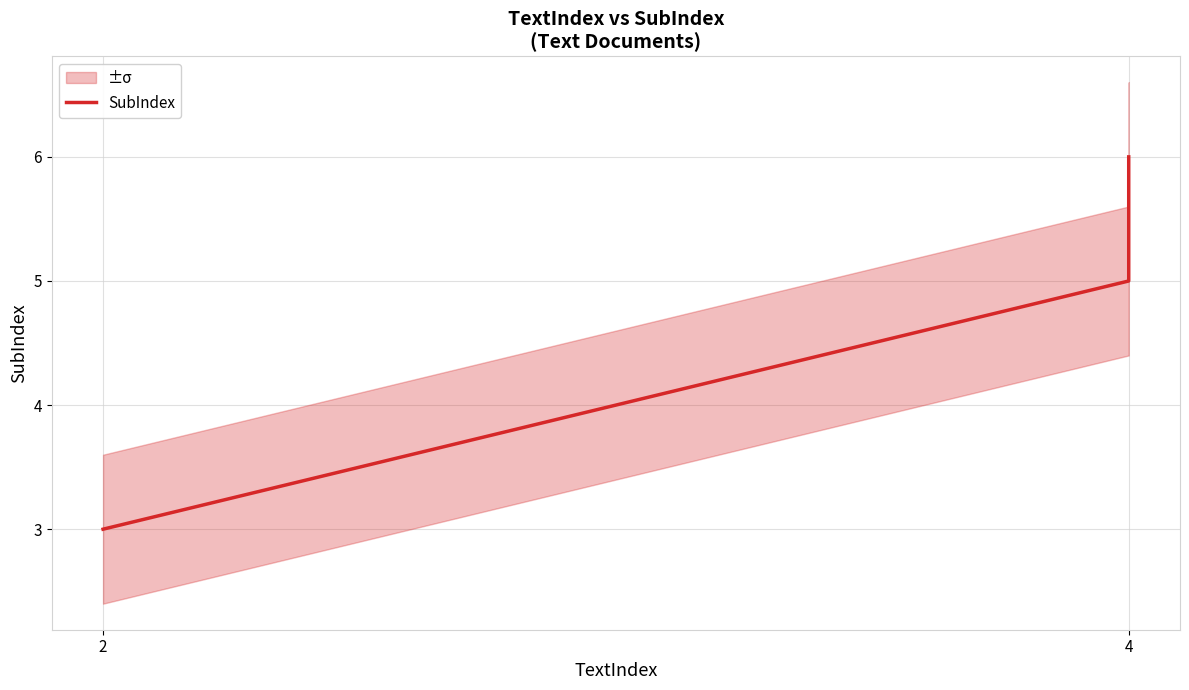

Count the number of values greater than 5.

1